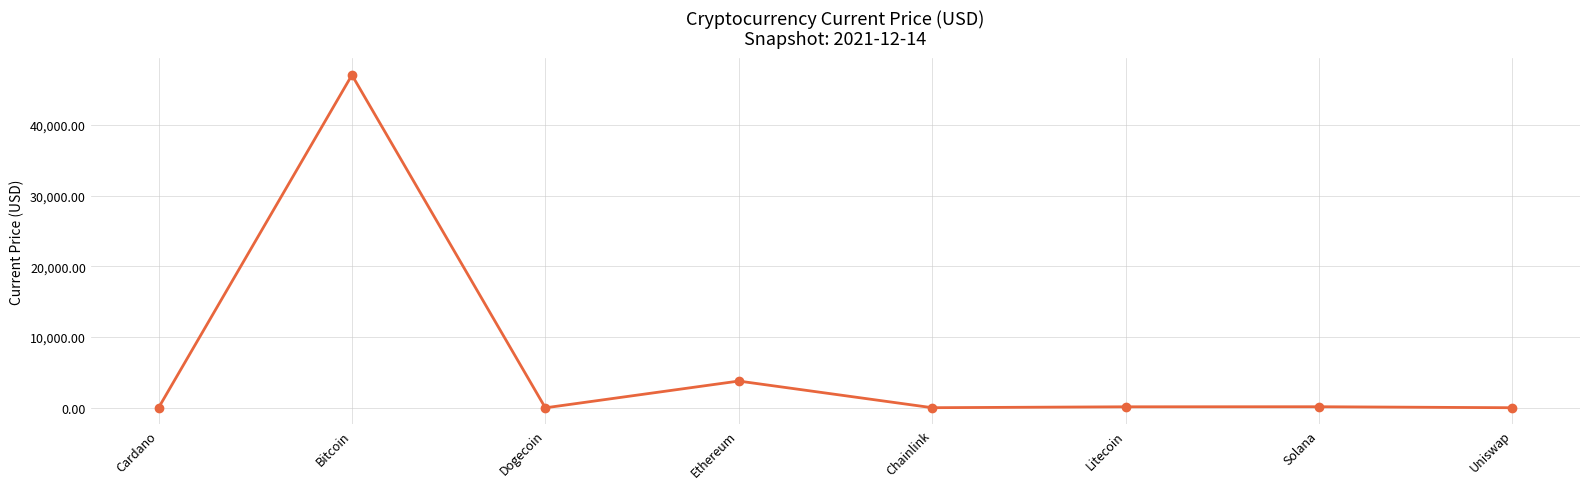

What is the smallest value displayed?

0.2